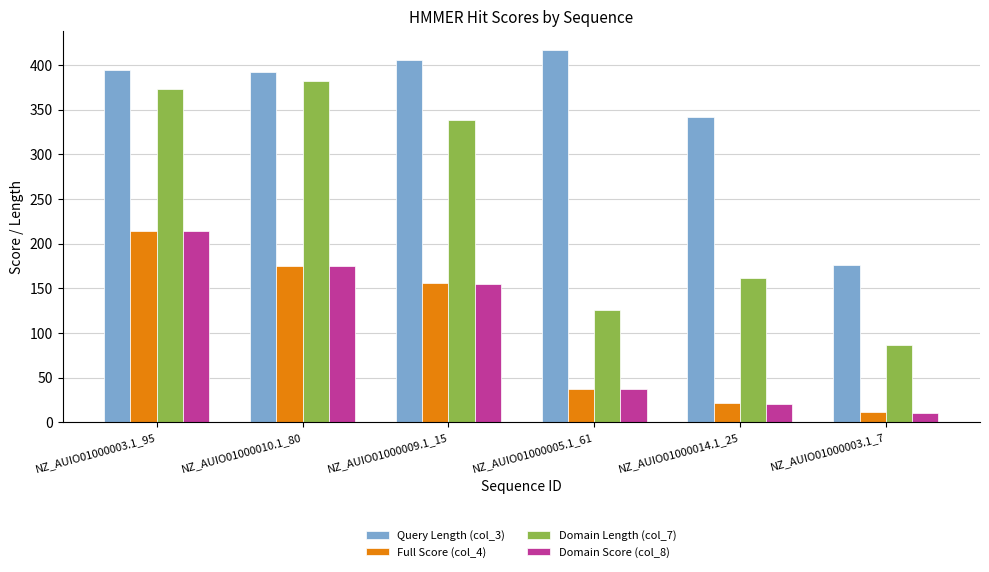

Where is Full Score (col_4) nearest to the value 112?

NZ_AUIO01000009.1_15